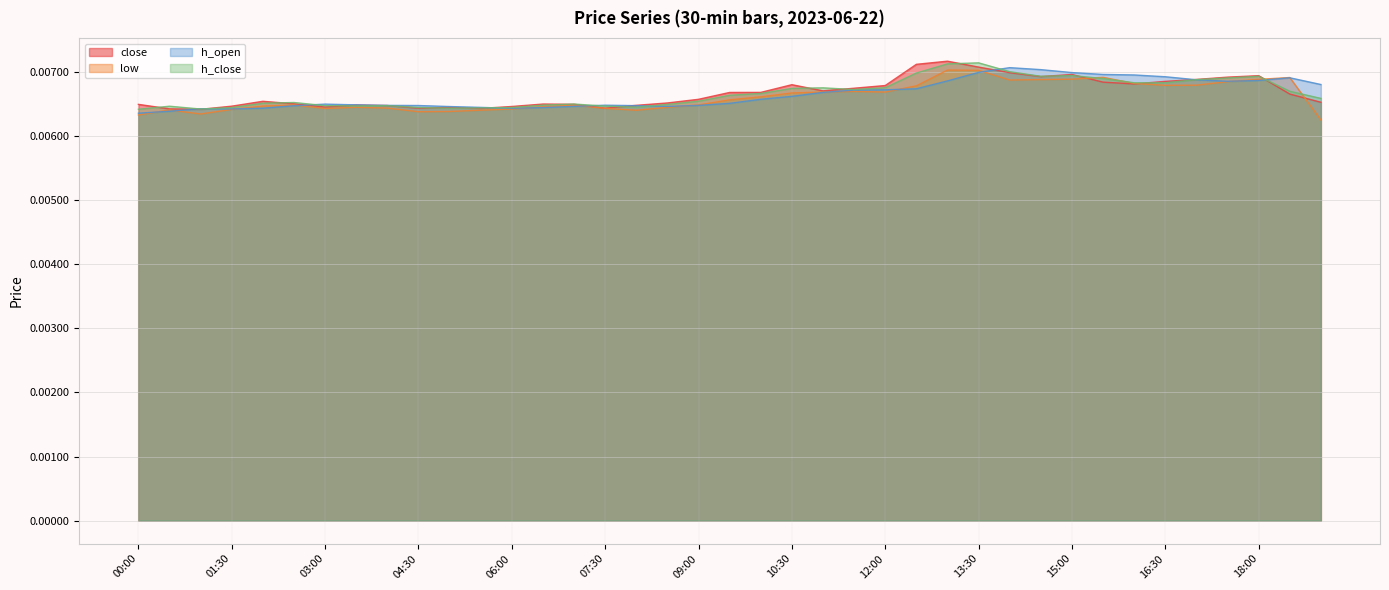

Is it true that h_open equals 0.0 at 05:00?

True